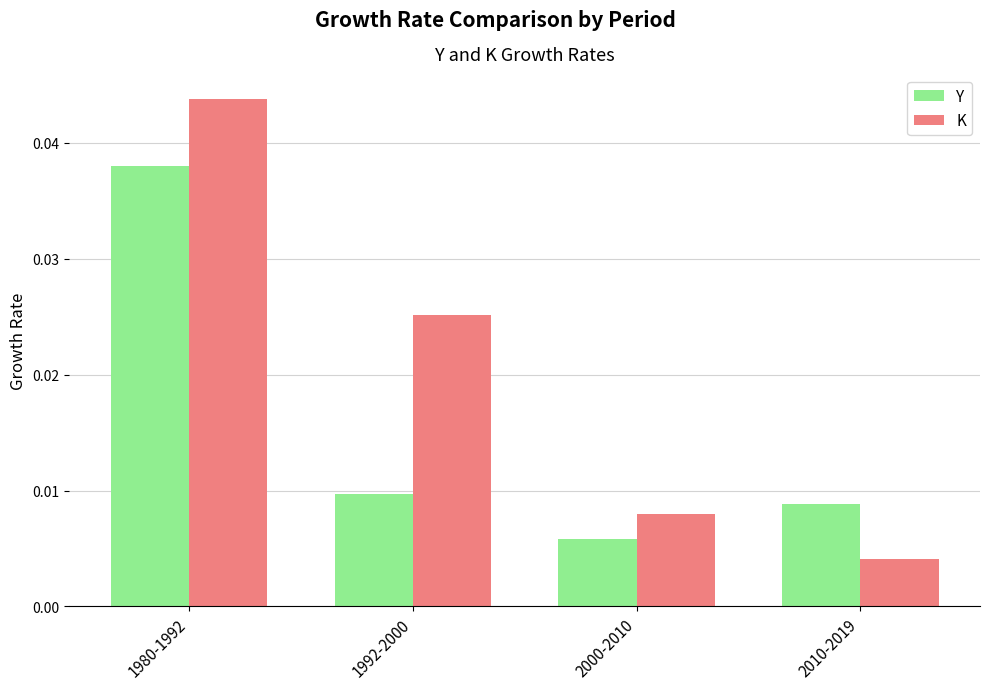

What is the label of the 2nd bar from the left?

1992-2000